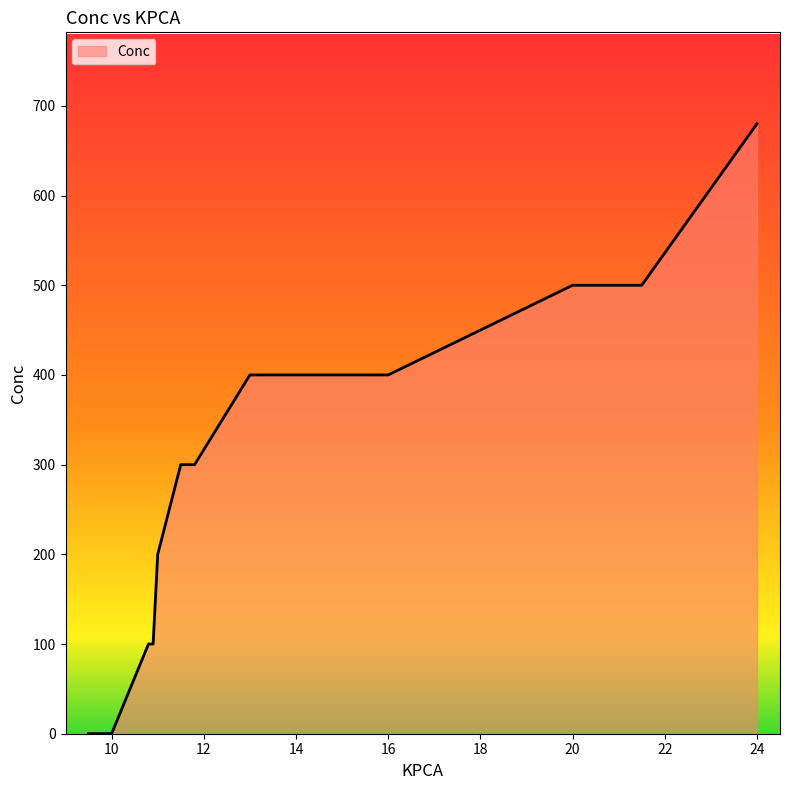

What is the difference between the maximum and minimum values?

679.9